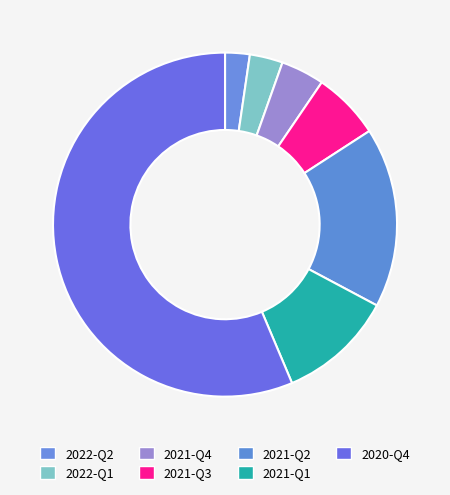

How many slices are in this pie chart?

7